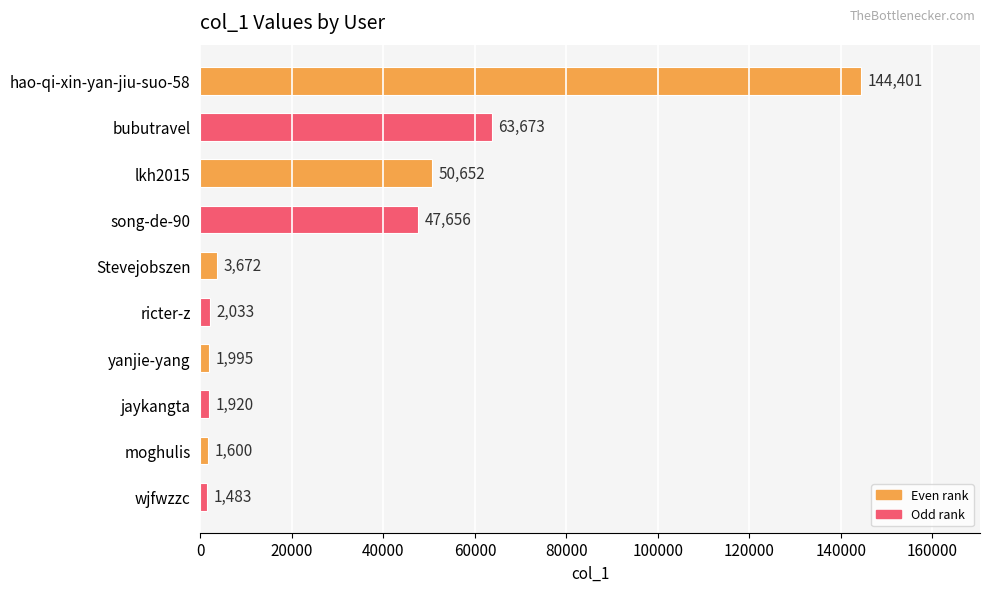

Reading top to bottom, what are all the values shown in this chart?

hao-qi-xin-yan-jiu-suo-58=144401	bubutravel=63673	lkh2015=50652	song-de-90=47656	Stevejobszen=3672	ricter-z=2033	yanjie-yang=1995	jaykangta=1920	moghulis=1600	wjfwzzc=1483